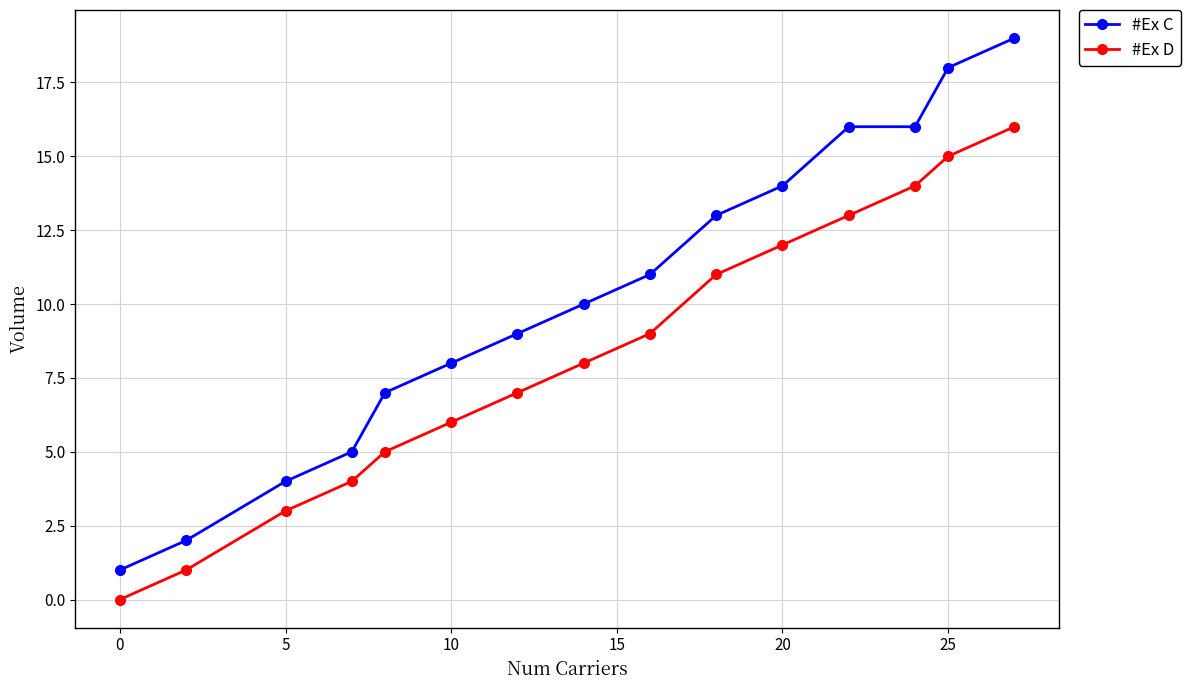

Does the chart have visible grid lines?

Yes